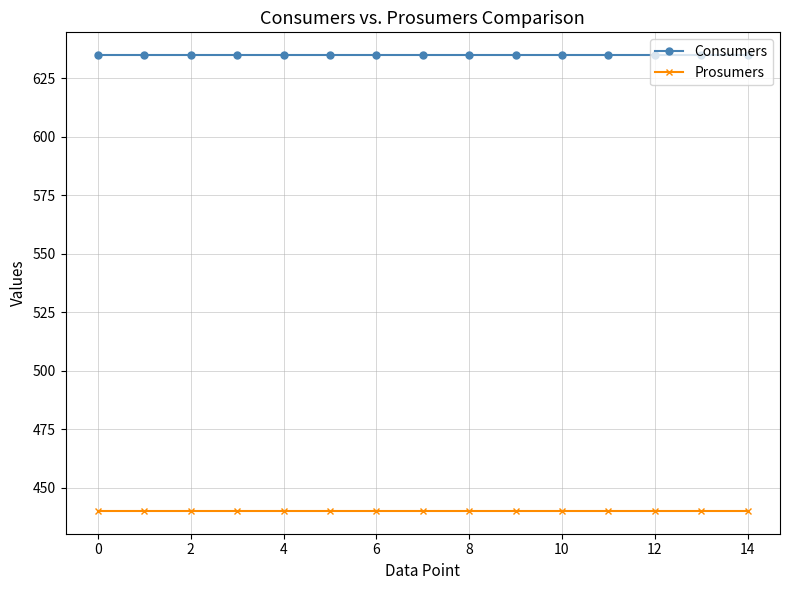

True or false: Consumers and Prosumers intersect in this chart.

False